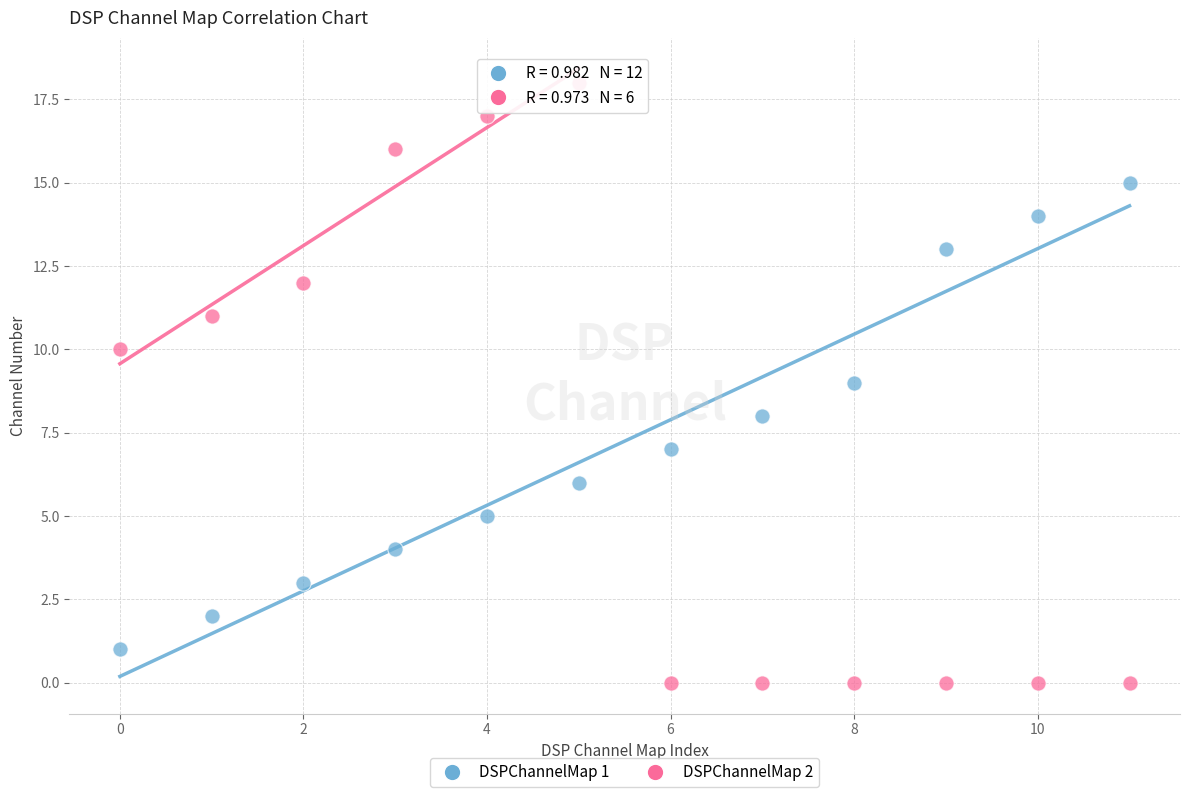

Across all data points, what is the range of Y values (max minus min)?

18